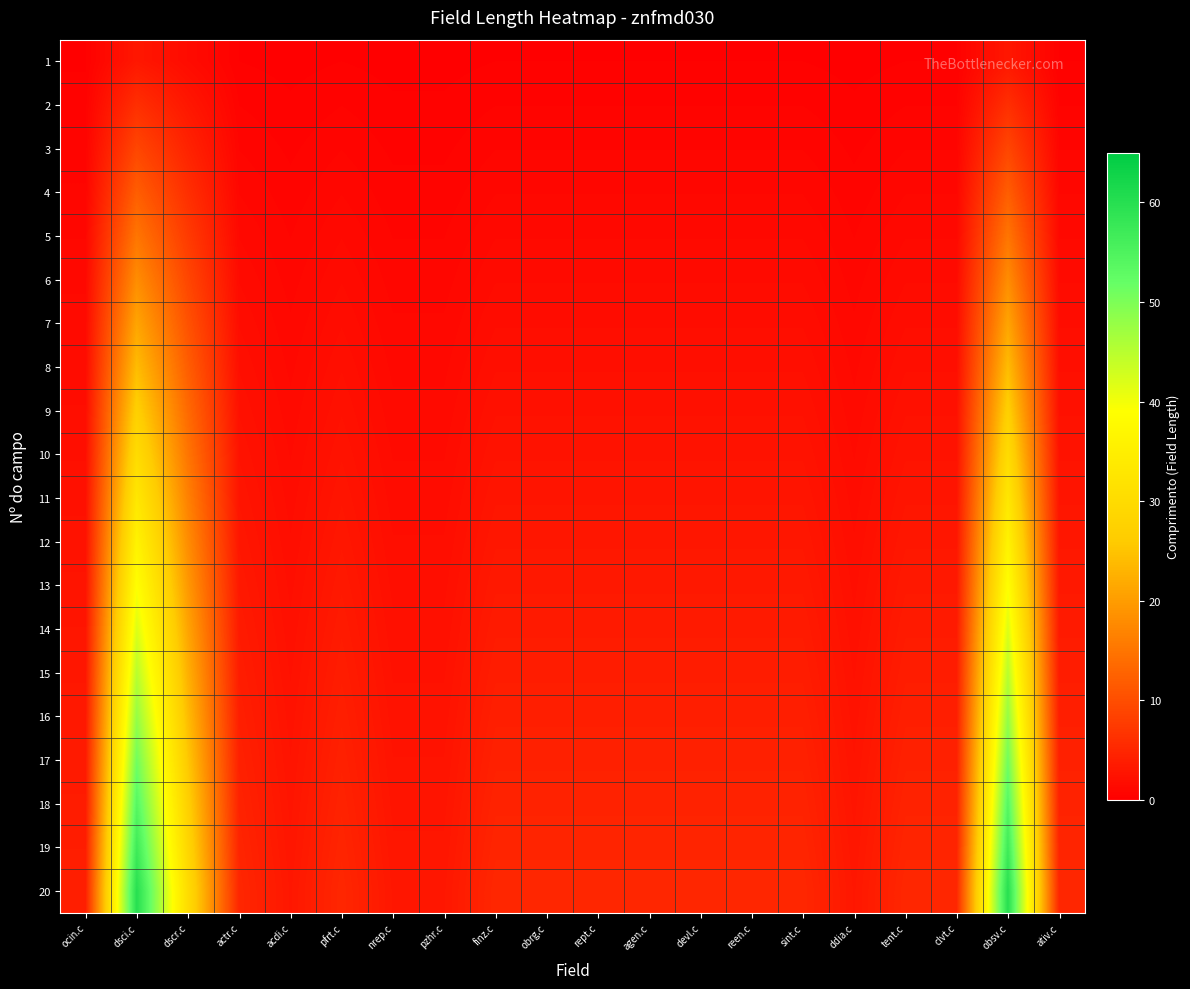

How many categories are shown in the chart?

20